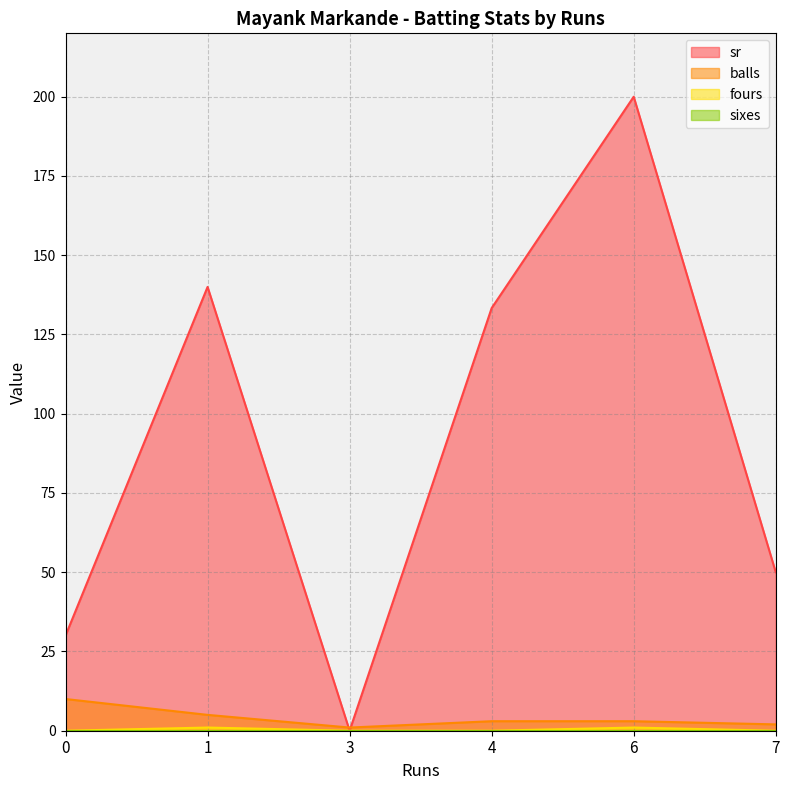

At which label does balls reach its minimum?

3